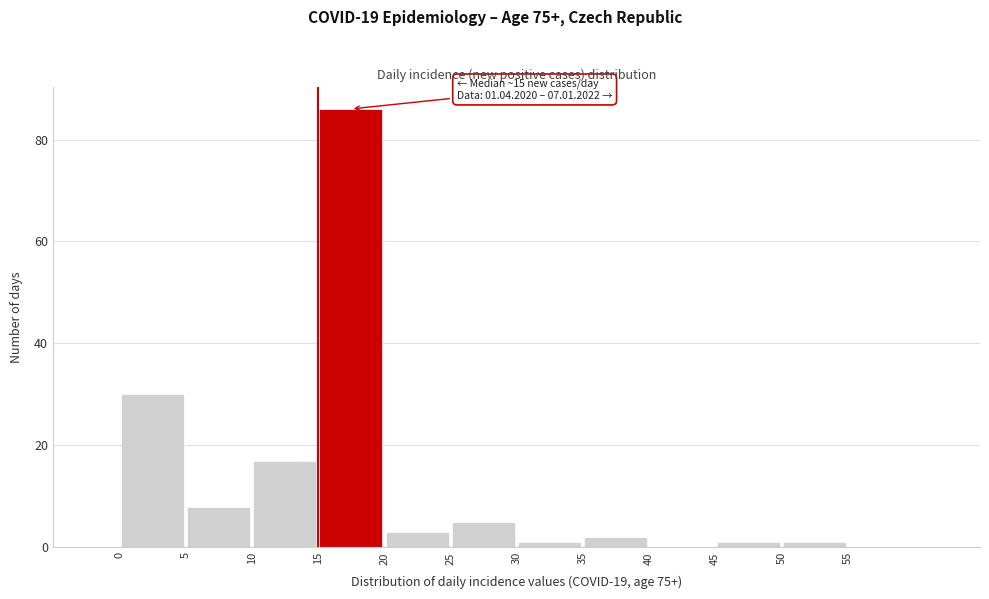

Which range on the x-axis has the tallest bar?

15 to 20